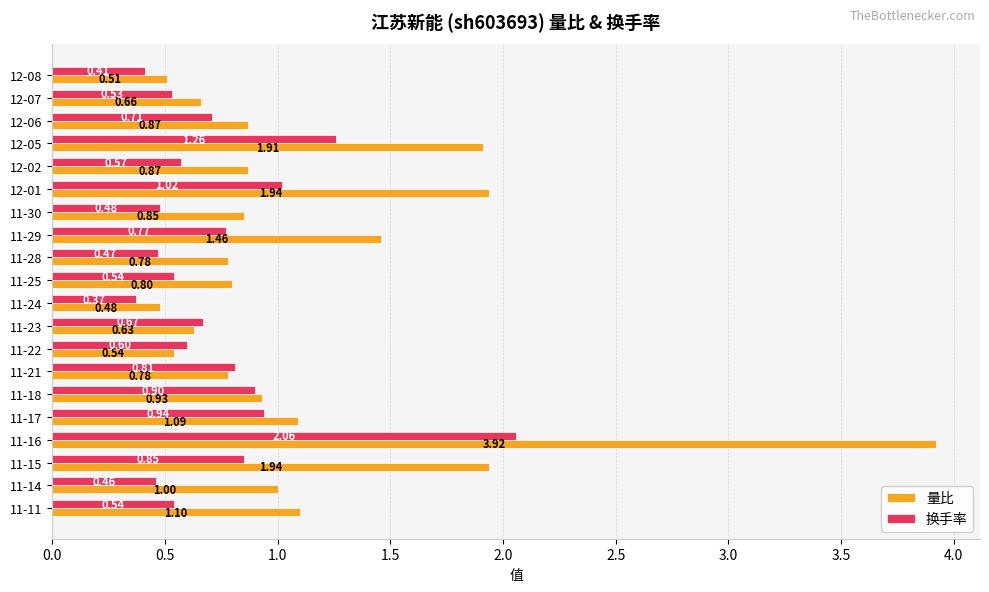

What are all the series names shown in the legend?

量比, 换手率